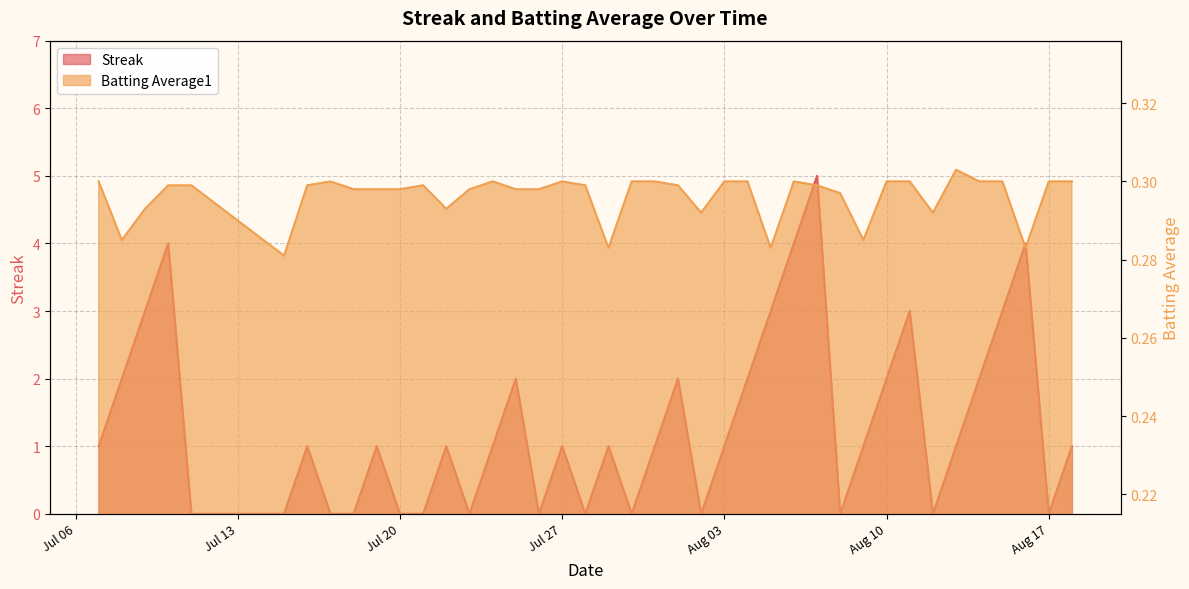

At Jul 20, list the series in order from largest to smallest.

Batting Average1, Streak